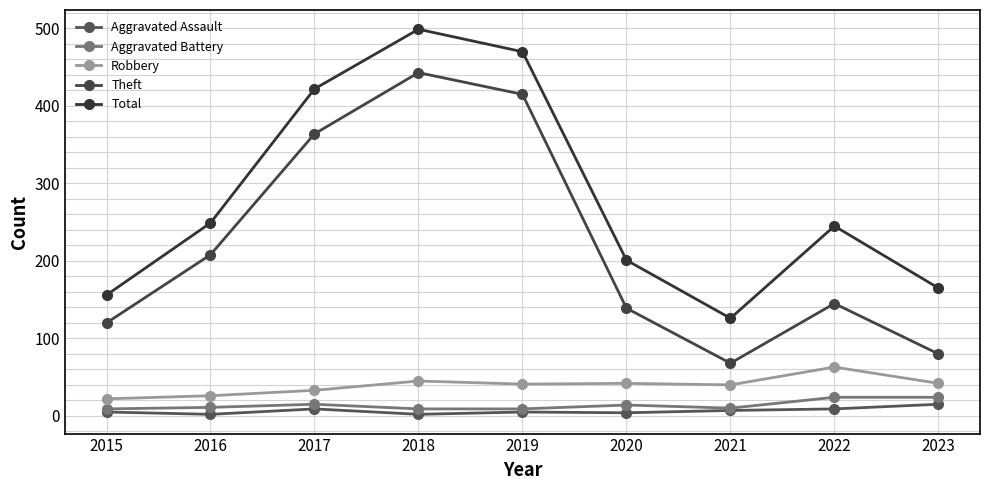

How many data points in Total are less than 245?

4